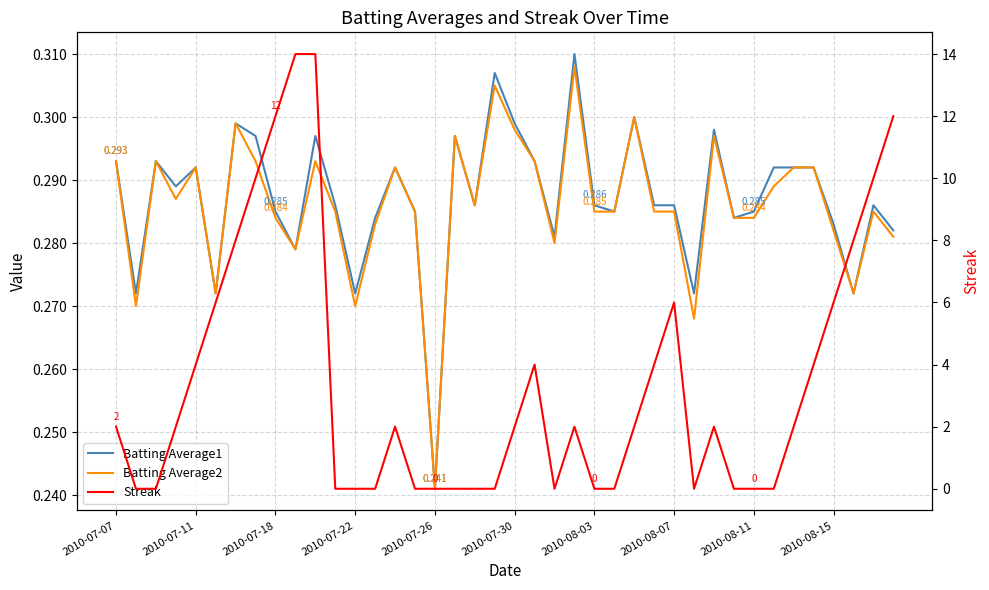

Rank the series at 38 from lowest to highest value.

Batting Average2, Batting Average1, Streak